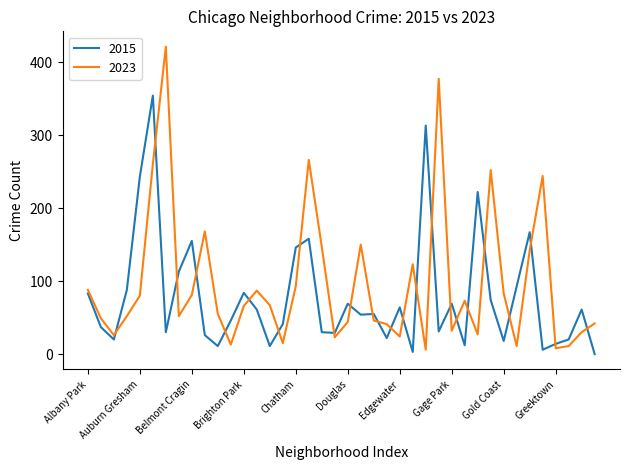

List the series in order of their peak value, lowest first.

2015, 2023